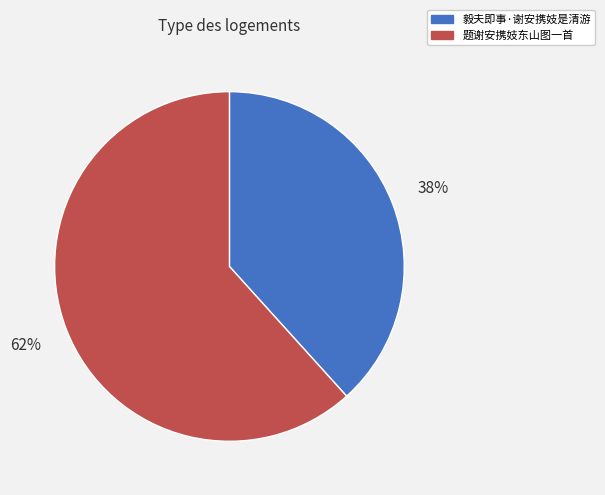

Is there any slice that represents more than half of the pie?

Yes